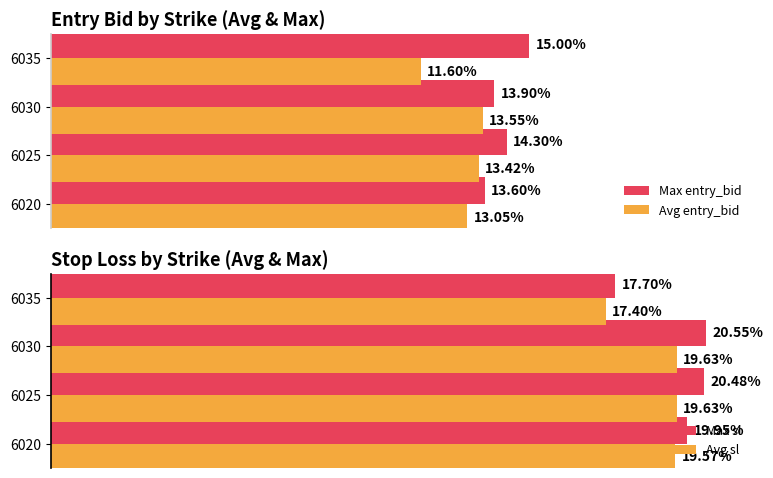

Is the value of Max entry_bid at 6035 greater than the value of Avg entry_bid at 6020?

Yes